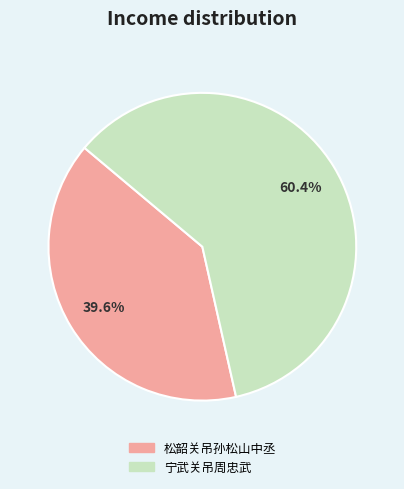

Which slice is the largest?

宁武关吊周忠武